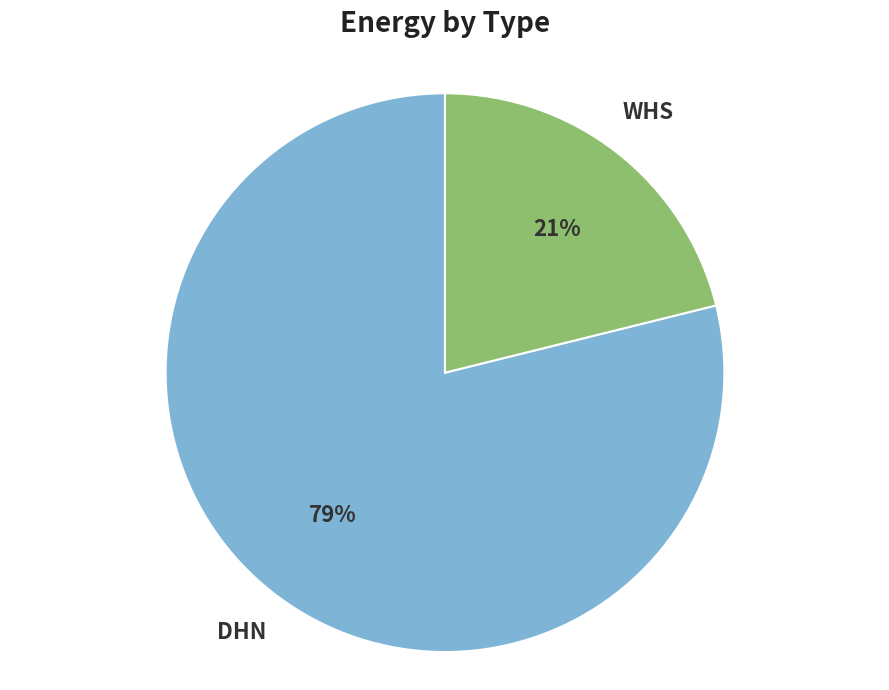

Count the number of slices in the pie.

2